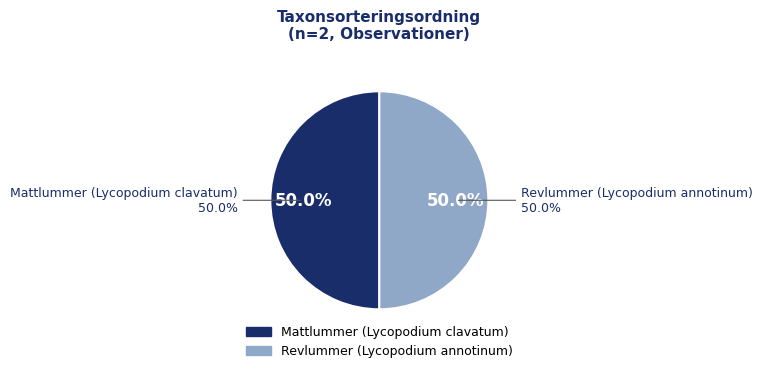

Which has a higher value, Mattlummer (Lycopodium clavatum) or Revlummer (Lycopodium annotinum)?

Mattlummer (Lycopodium clavatum)